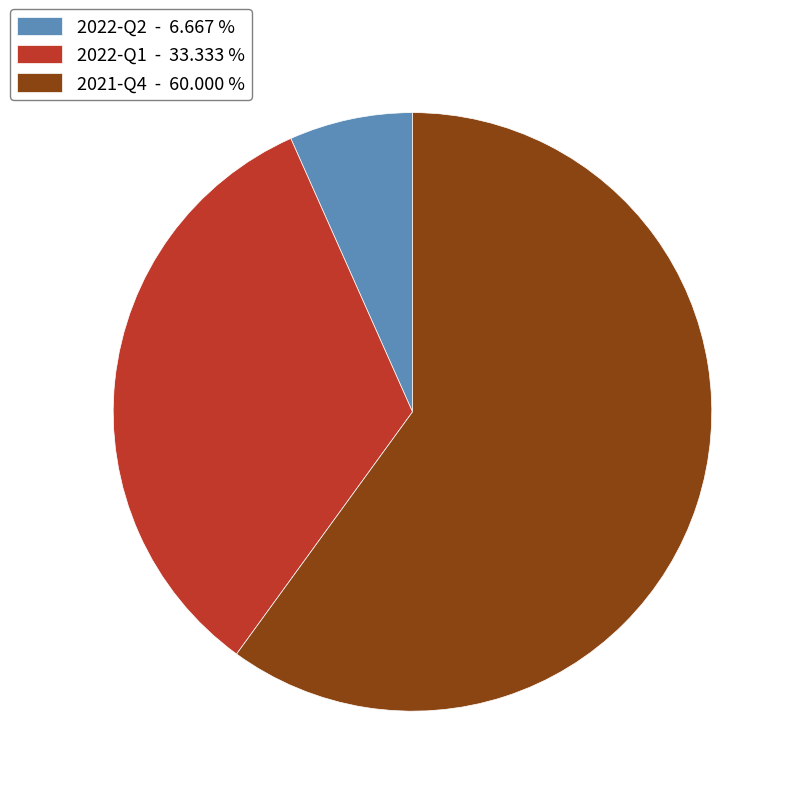

How many segments does this pie chart have?

3